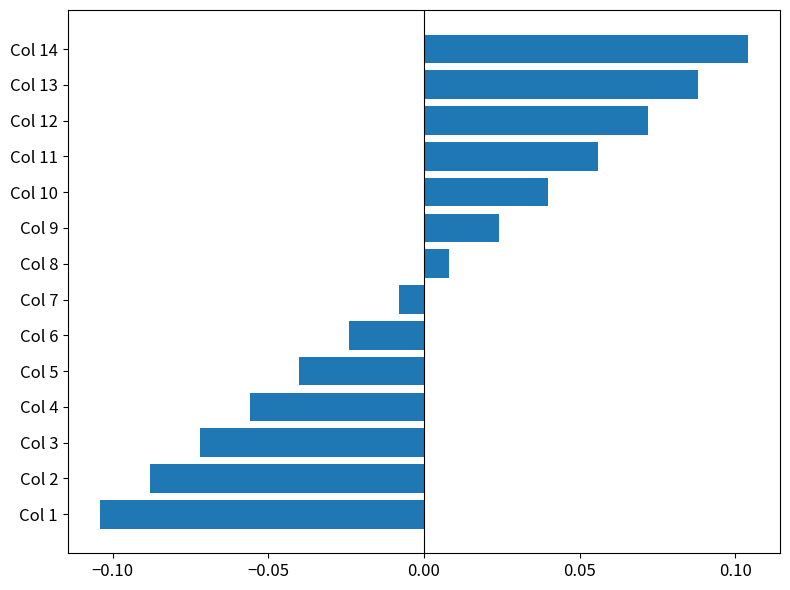

List the labels in order of value, smallest first.

Col 1, Col 2, Col 3, Col 4, Col 5, Col 6, Col 7, Col 8, Col 9, Col 10, Col 11, Col 12, Col 13, Col 14